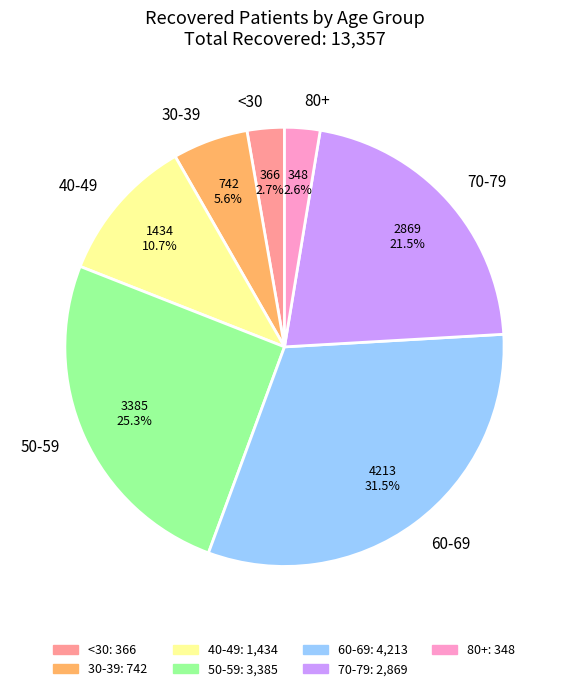

What is the largest slice in the pie chart?

60-69